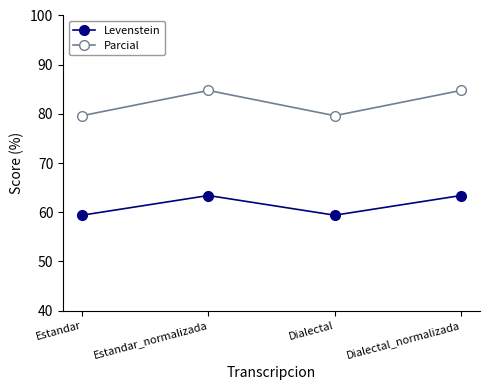

Does the chart have visible grid lines?

No